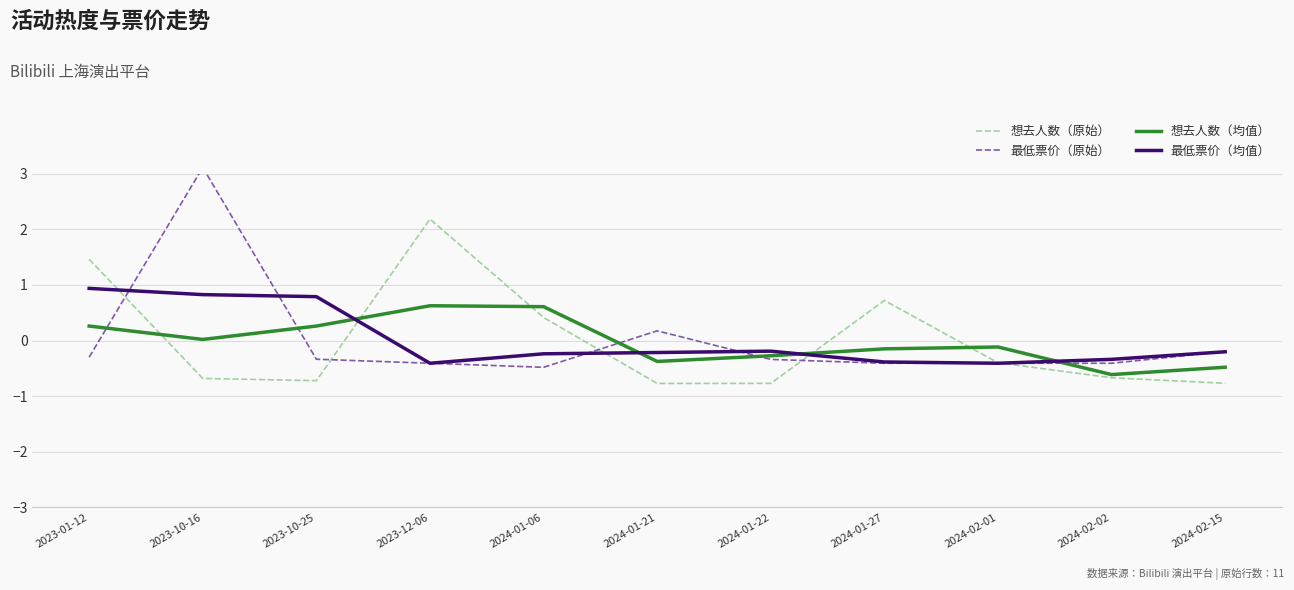

How many values in the 最低票价（原始） series are below 0?

9